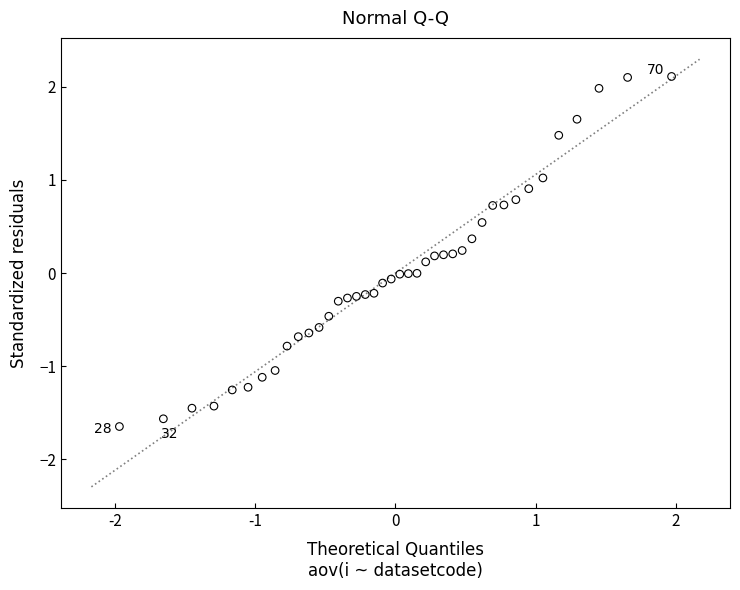

What is the range of X values (max minus min)?

3.9